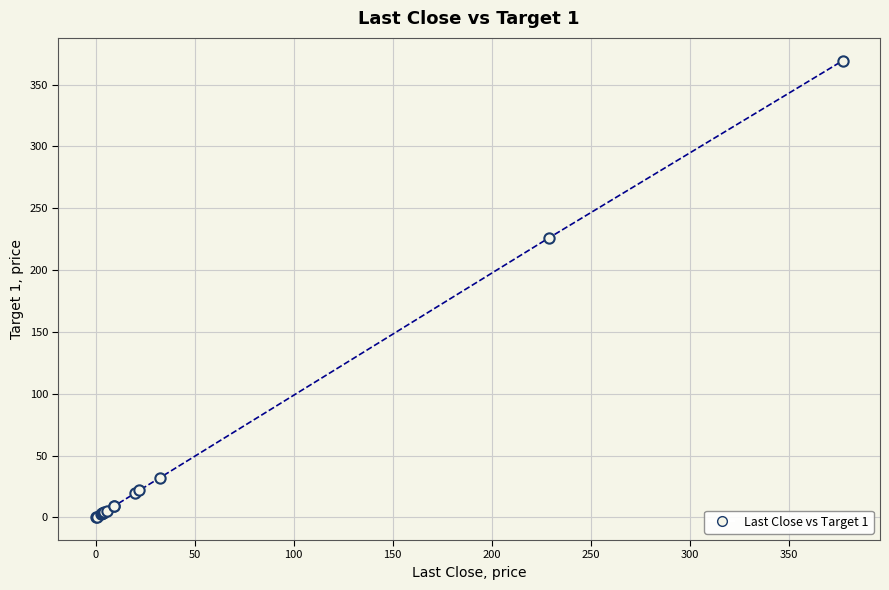

What Y value in the scatter plot is closest to 184?

226.0